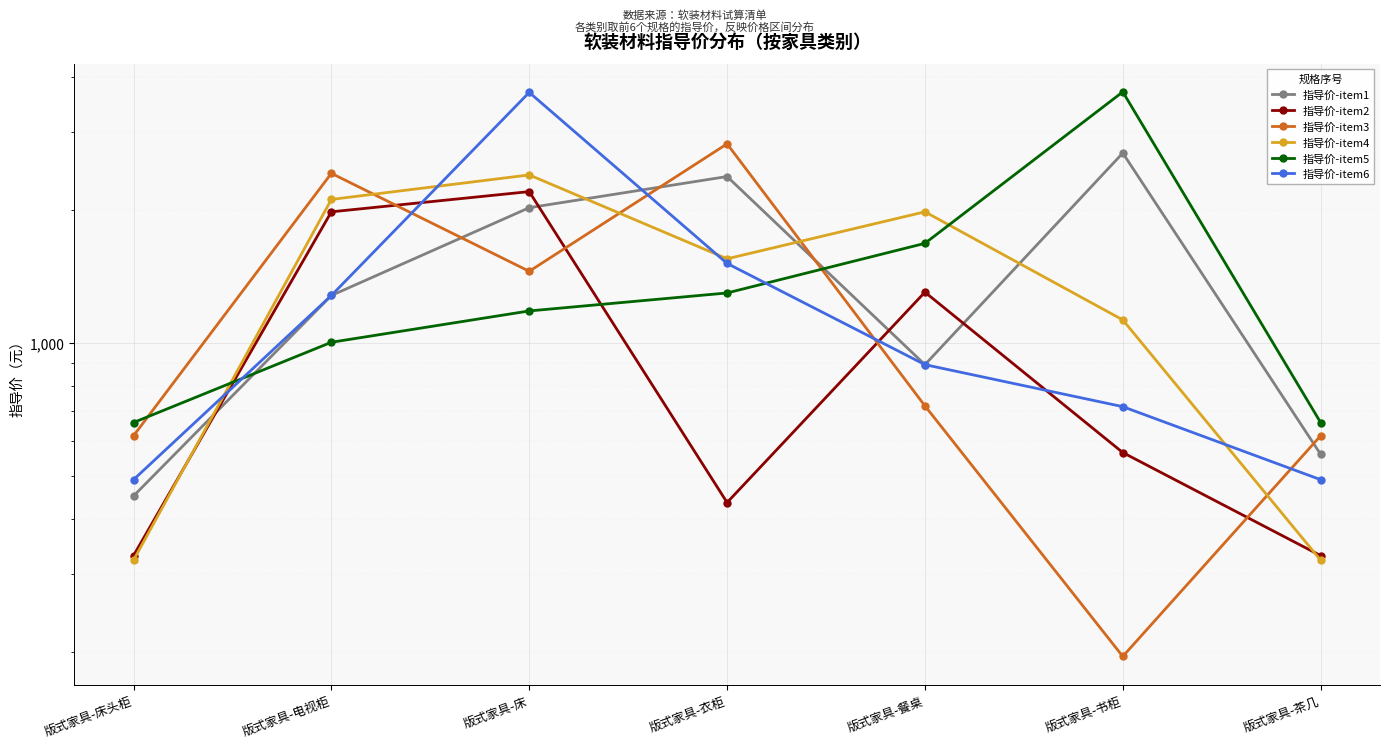

What is the minimum value shown in the chart?

195.0